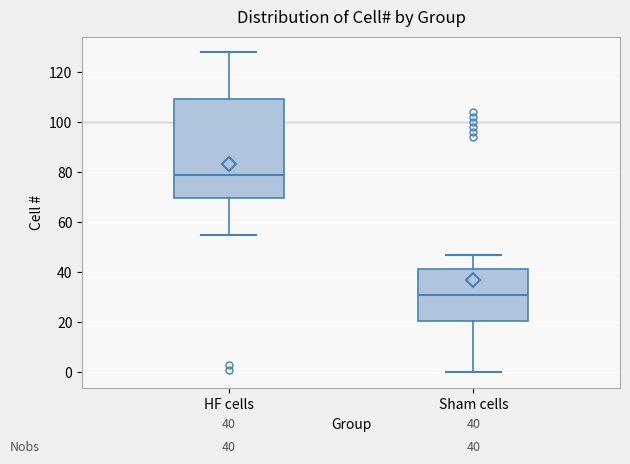

Which box has the highest median line?

HF cells